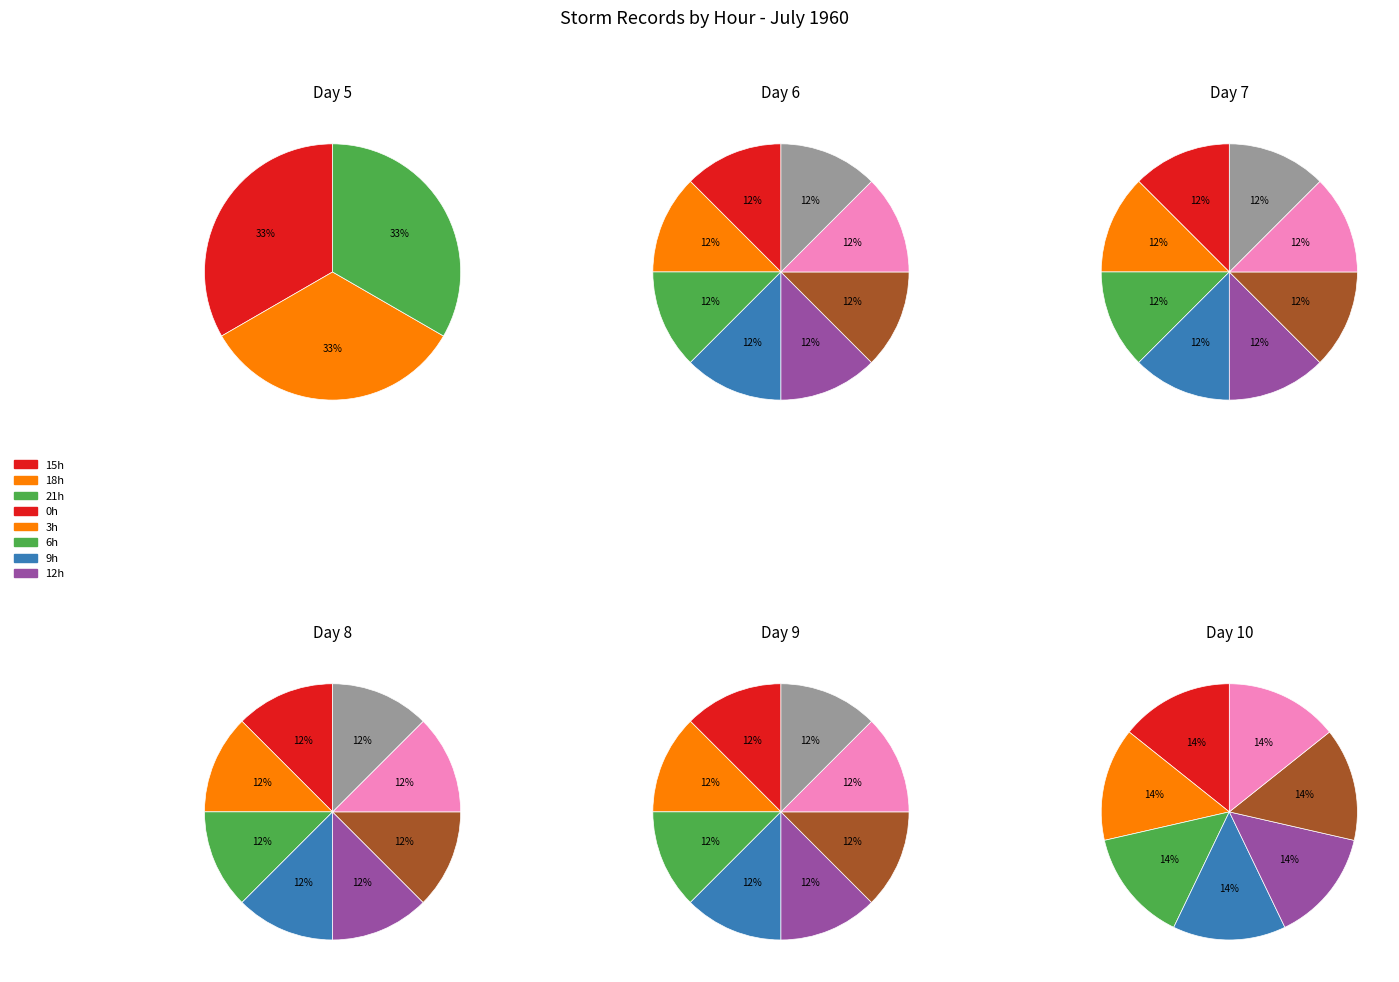

Is the sum of day 7 and day 10 greater than half?

No